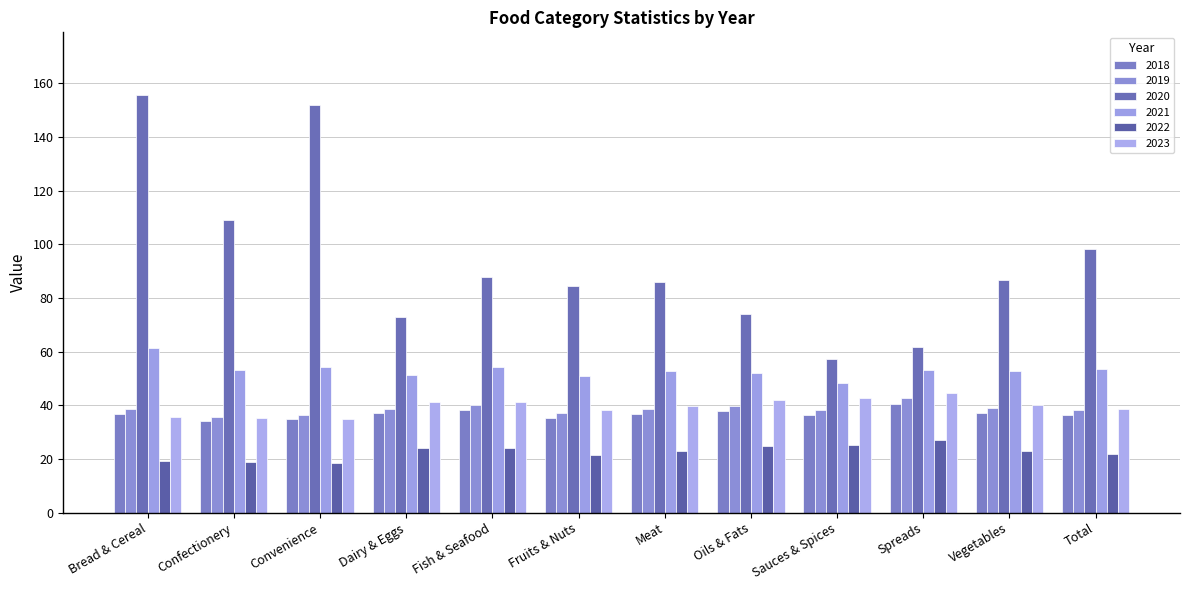

The value of 2020 at Vegetables is 86.6. True or false?

True